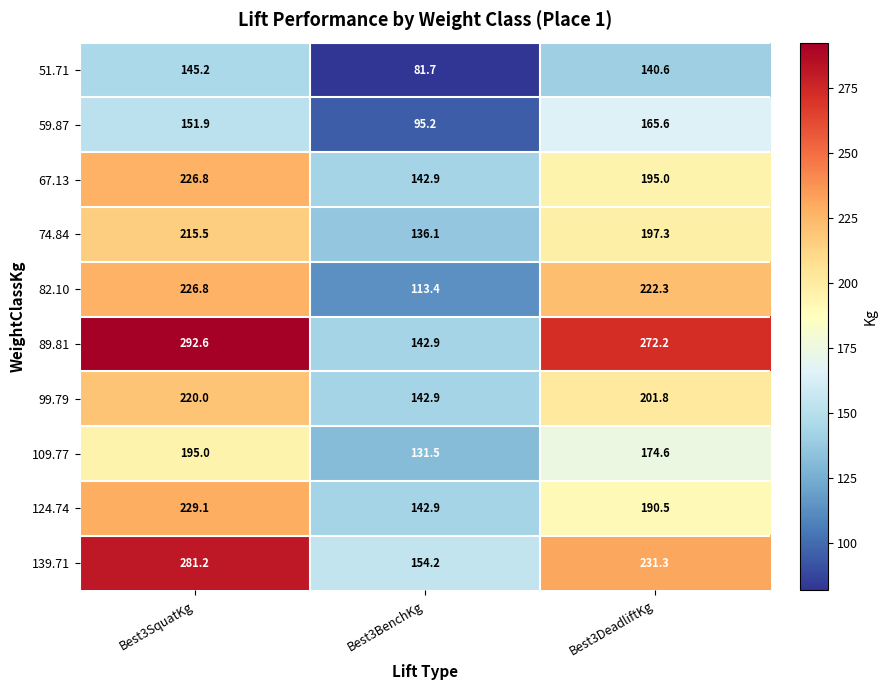

What is the difference between the maximum and minimum values in the 139.71 series?

127.0